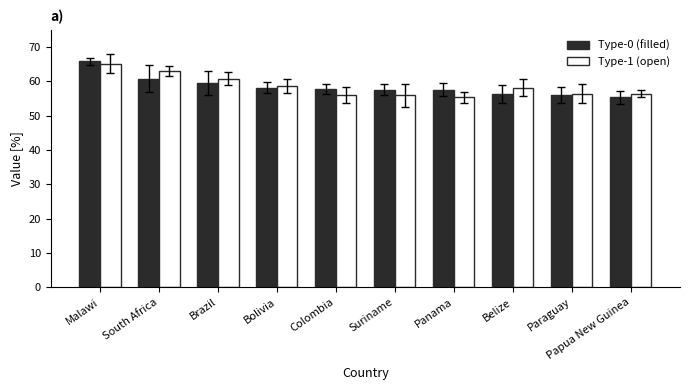

What are all the series names shown in the legend?

Type-0 (filled), Type-1 (open)